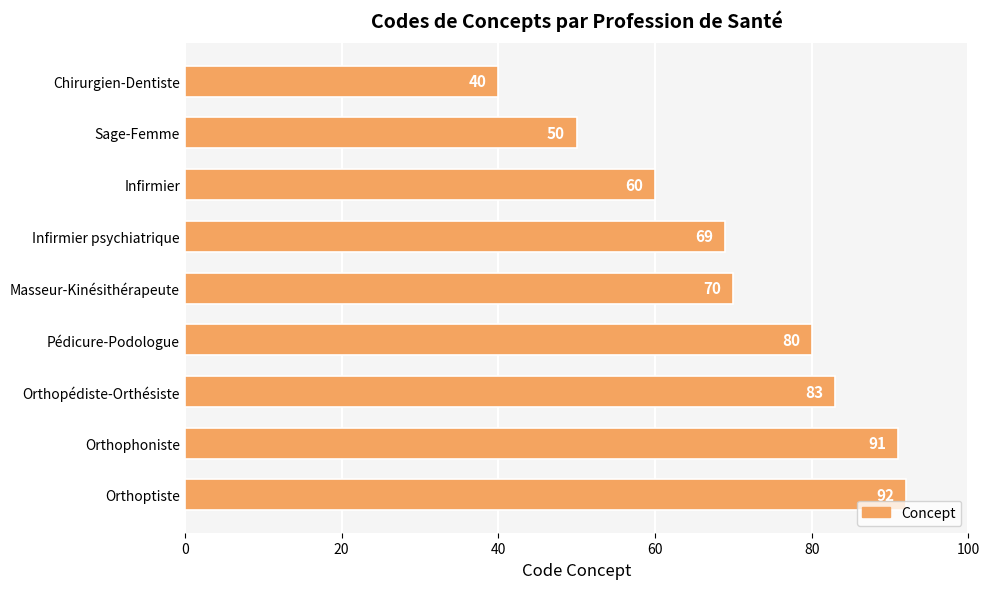

What is the difference between the values at Orthophoniste and Orthopédiste-Orthésiste?

8